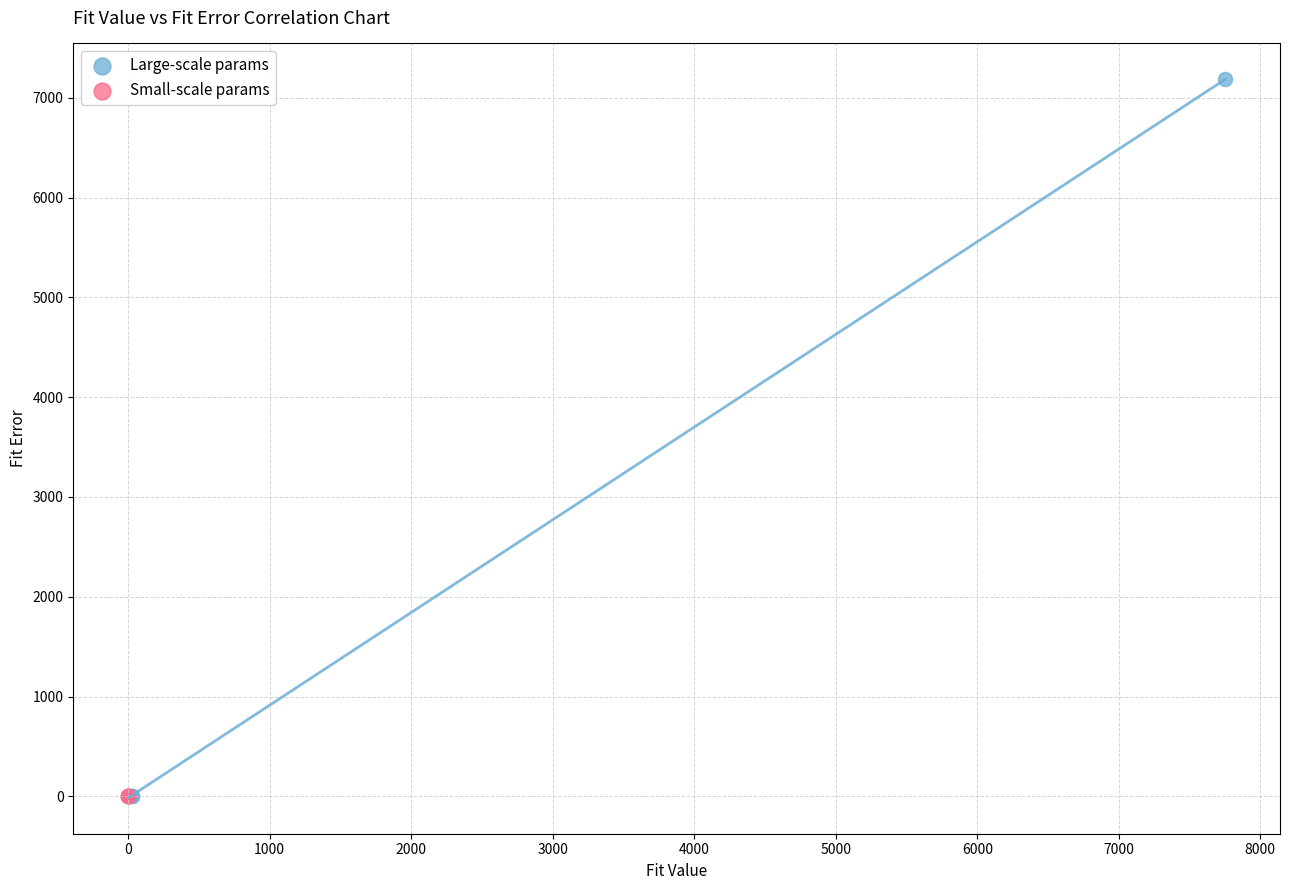

Which series reaches the maximum Y coordinate?

Large-scale params